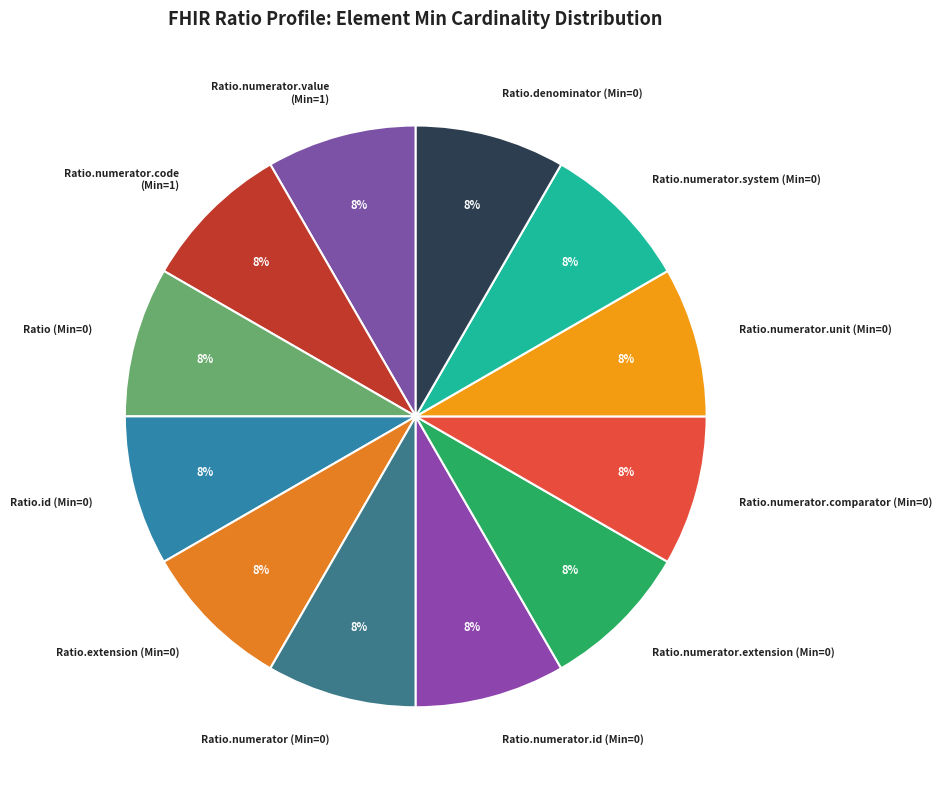

The Ratio.extension (Min=0) slice represents 8% of the pie. True or false?

True